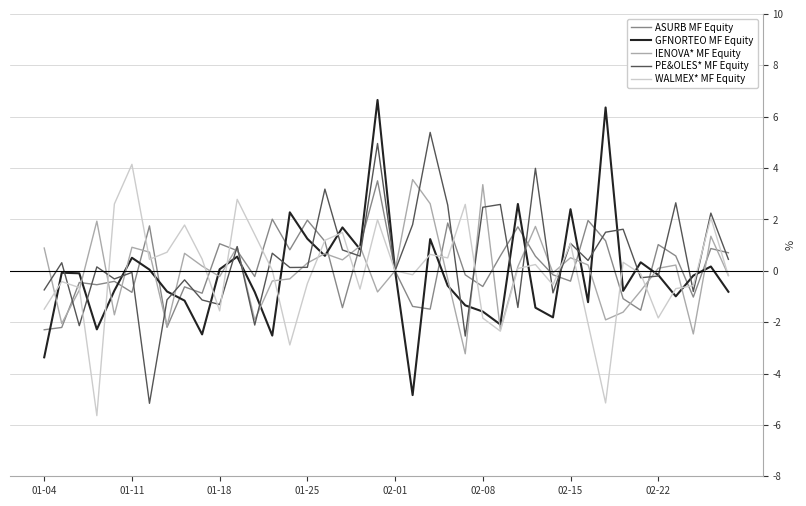

What are all the series names shown in the legend?

ASURB MF Equity, GFNORTEO MF Equity, IENOVA* MF Equity, PE&OLES* MF Equity, WALMEX* MF Equity